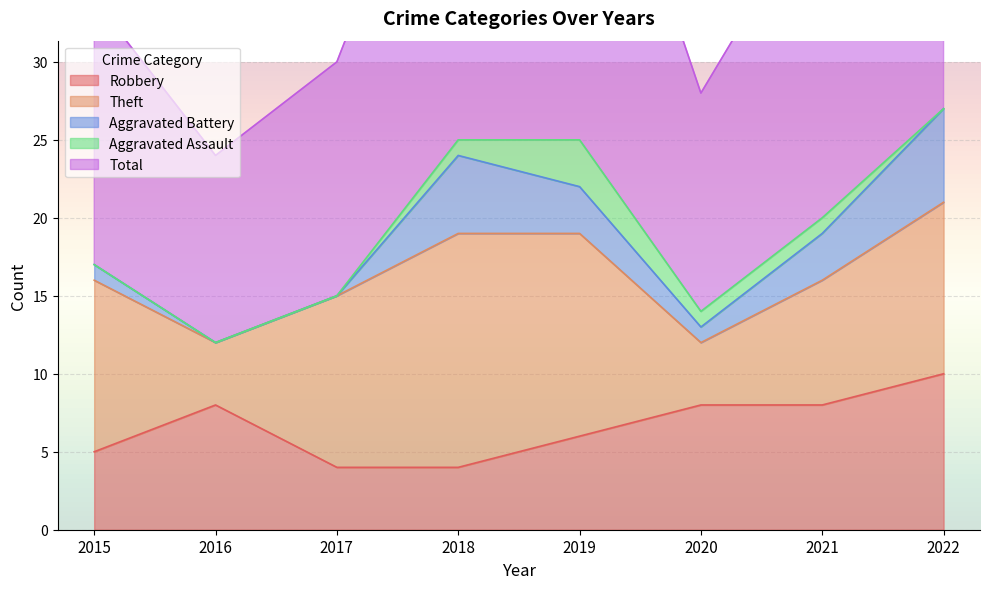

Does the chart display data point markers on the line(s)?

No